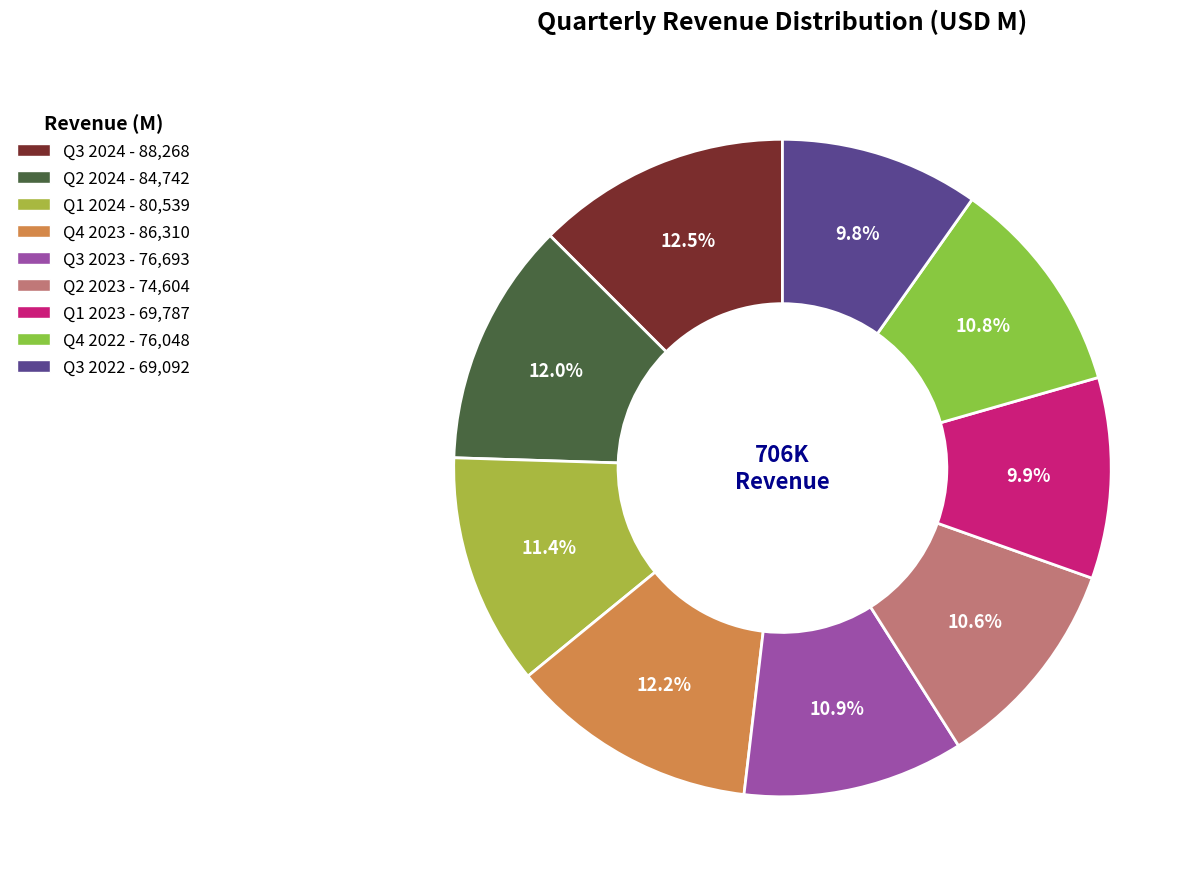

Do Q4 2023 and Q3 2024 together represent more than half of the pie?

No